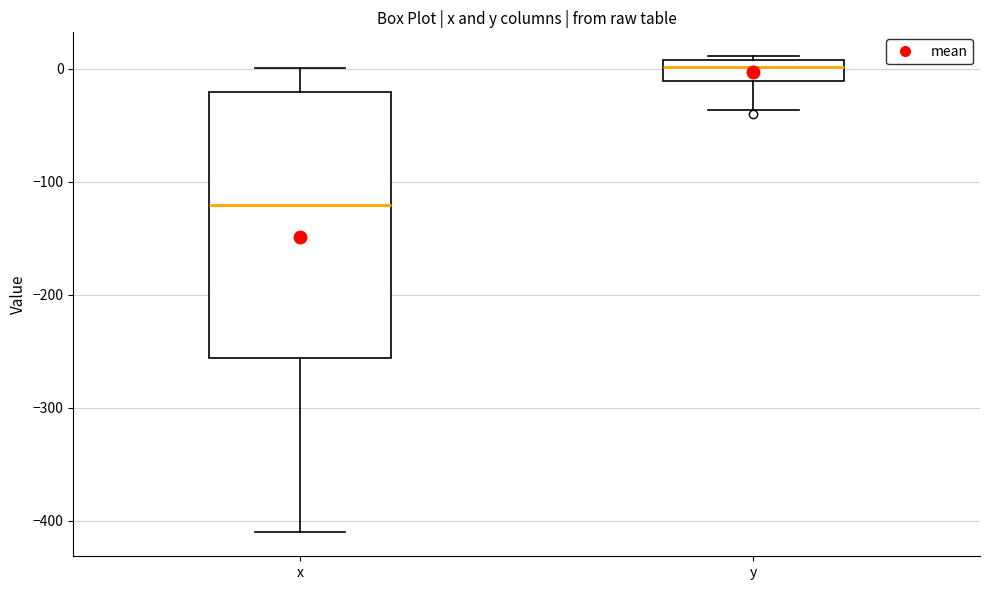

Where does the median line of the box for x sit on the y-axis? The values are not printed on the chart, so give them approximately, as read against the axis.

-120